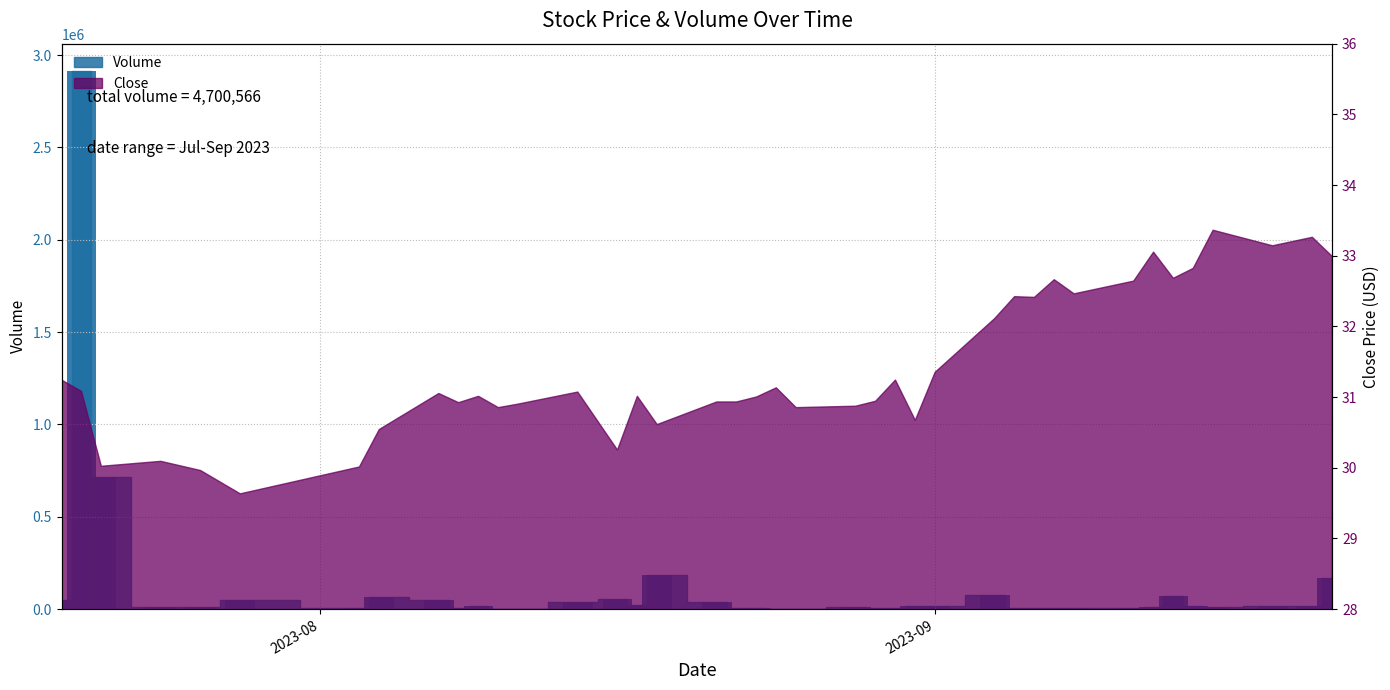

How many bars are there in total?

40